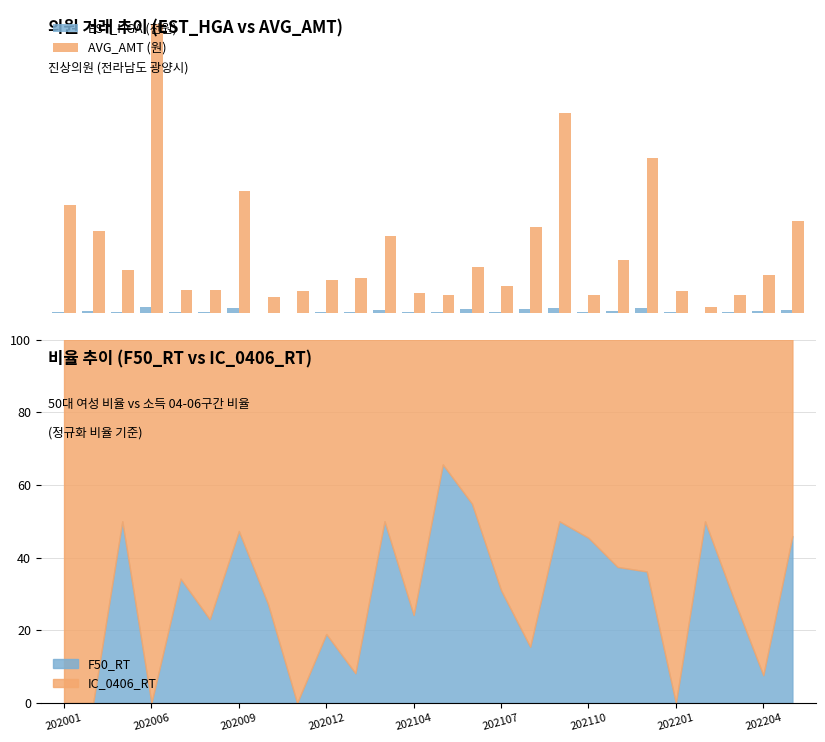

Which series has the largest range (max minus min)?

AVG_AMT (원)